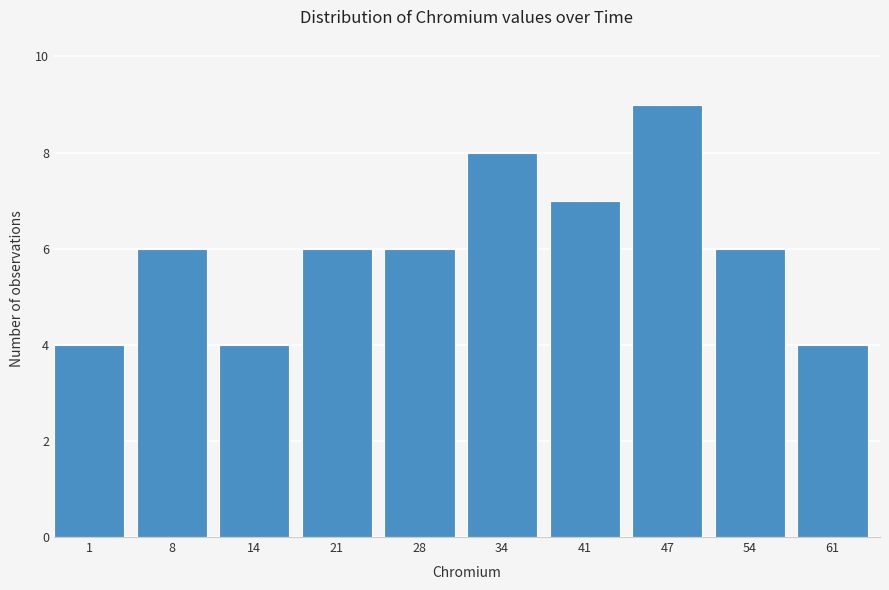

Reading left to right, extract all data points from this chart.

4	6	4	6	6	8	7	9	6	4